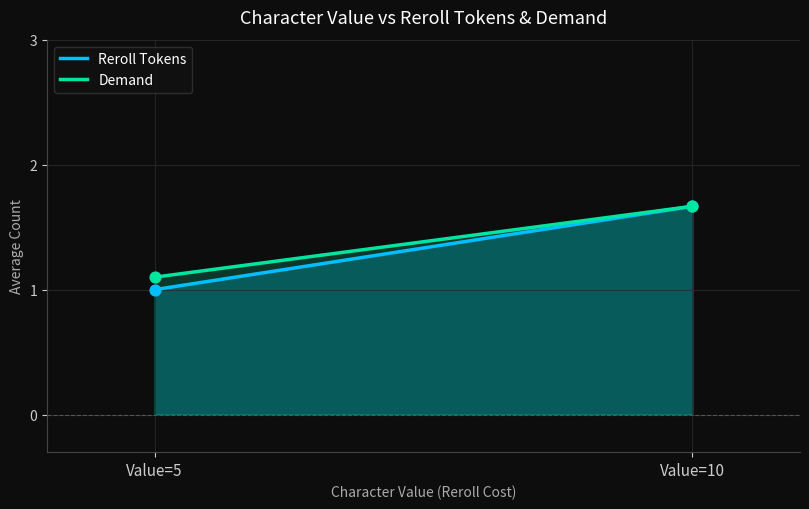

Is the value of Reroll Tokens at Value=5 greater than the value of Demand at Value=5?

No